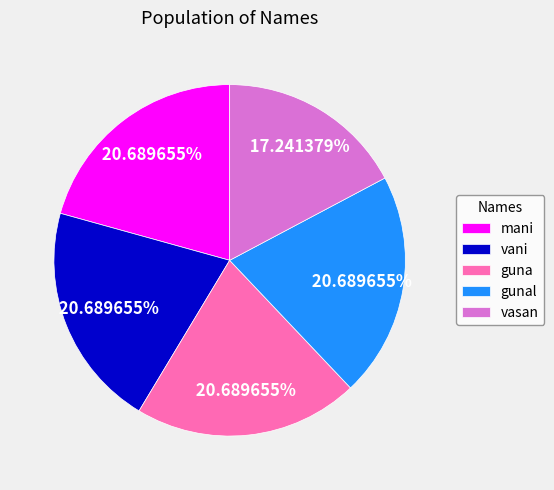

Which slice is the smallest?

vasan